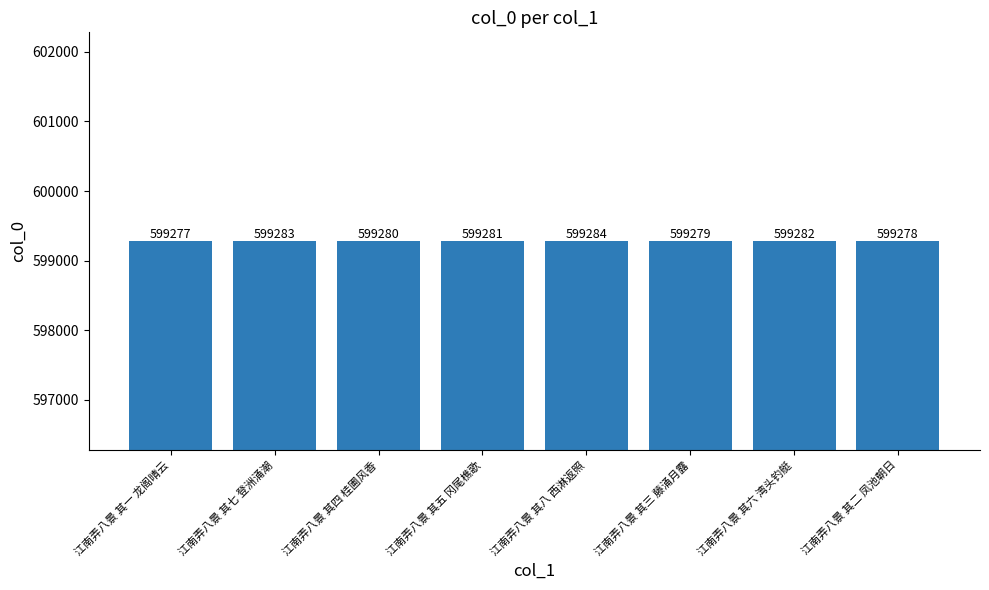

How many data points are less than 599281?

4